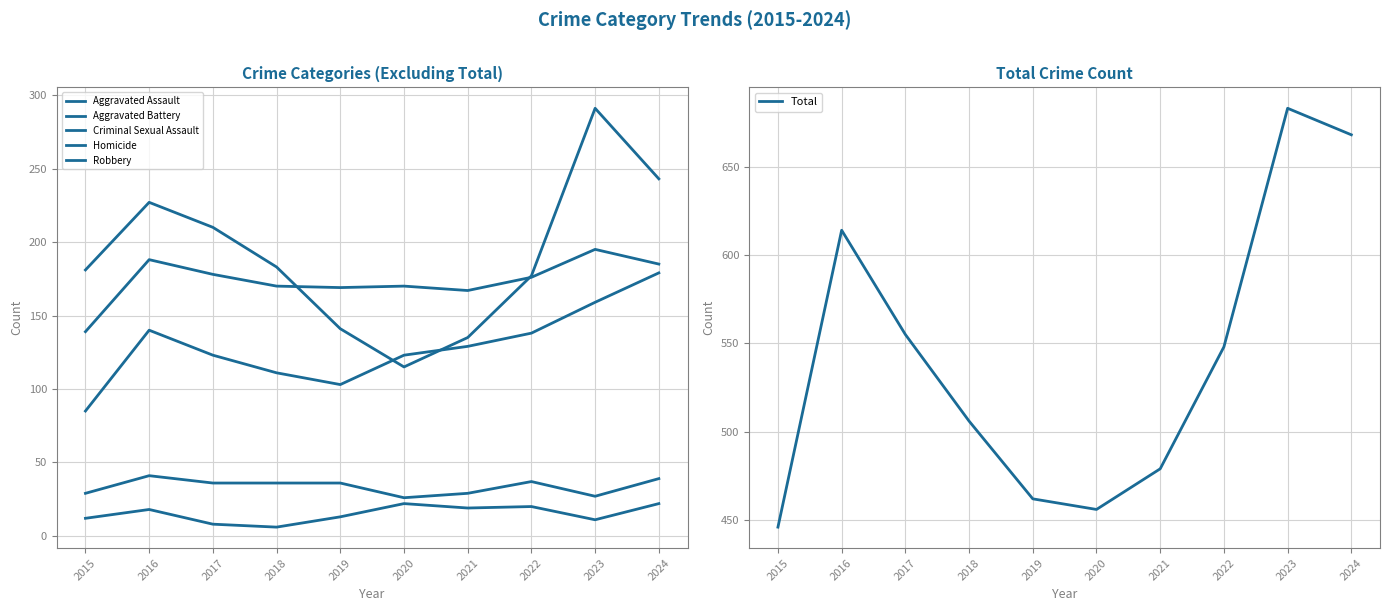

True or false: Criminal Sexual Assault and Aggravated Battery intersect in this chart.

False